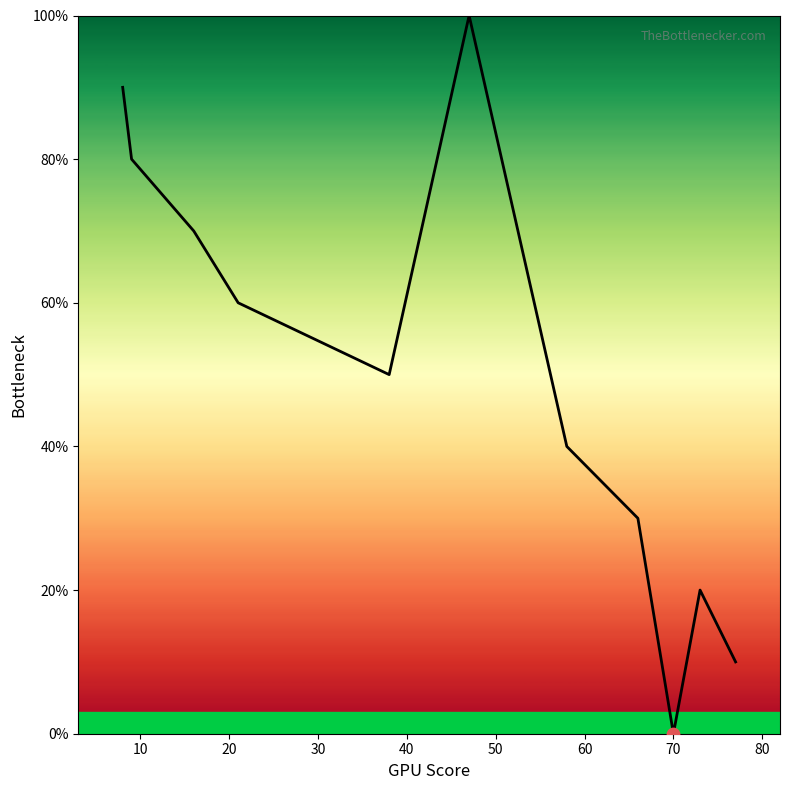

What is the difference between the maximum and minimum values?

100.0